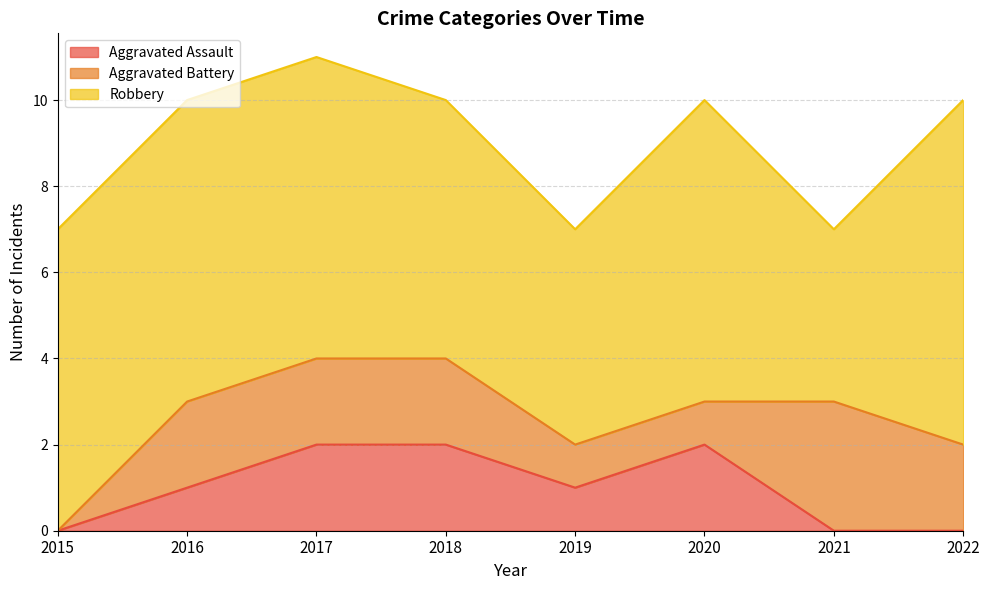

How many lines are shown in the chart?

3